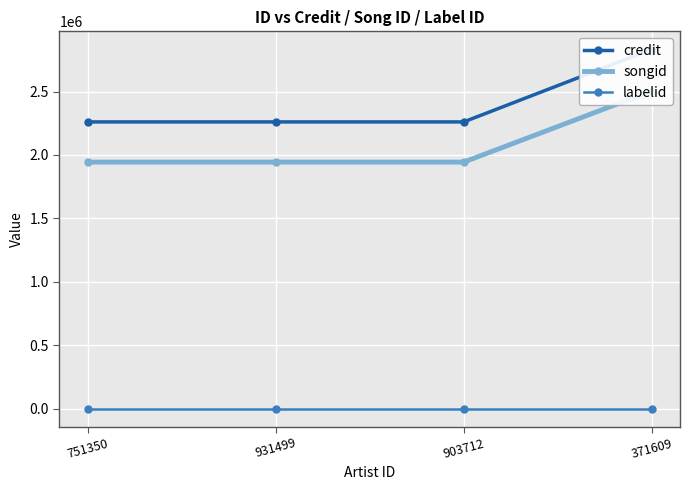

Is it true that credit equals 2833316 at 371609?

True